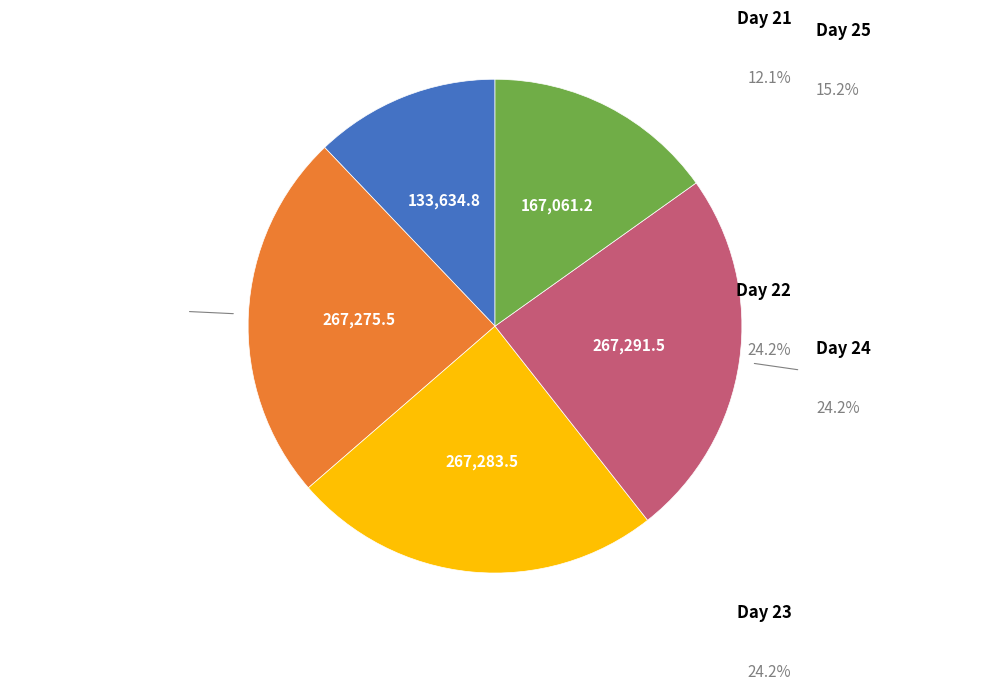

Does any single category account for the majority?

No